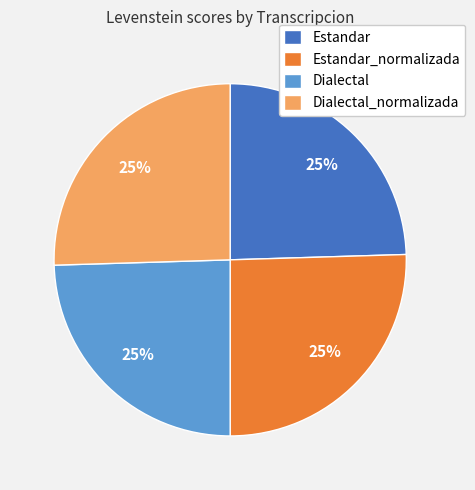

Is Estandar_normalizada the majority of the pie?

No